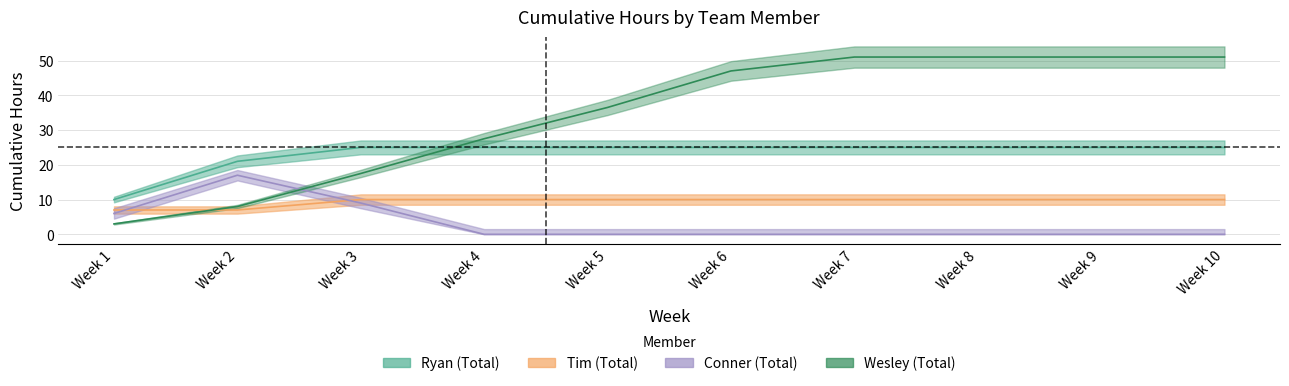

After their last crossing, which series has the higher values: Tim (Total) or Conner (Total)?

Tim (Total)